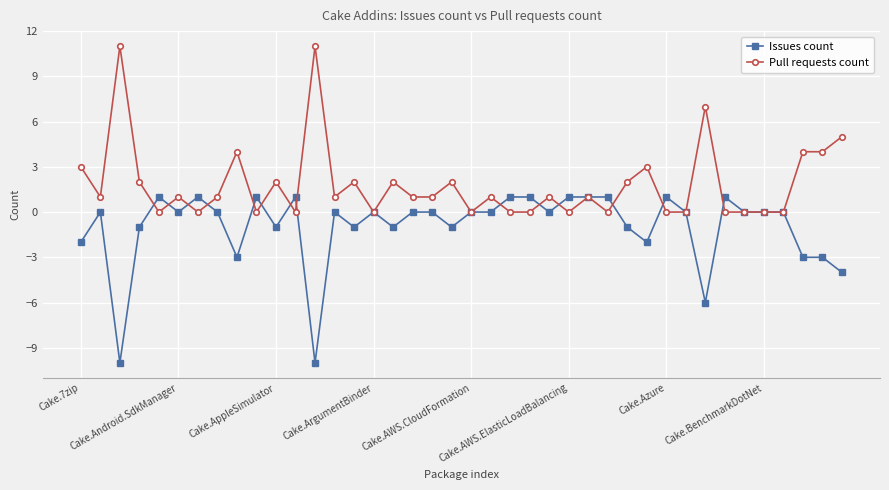

How many lines are shown in the chart?

2